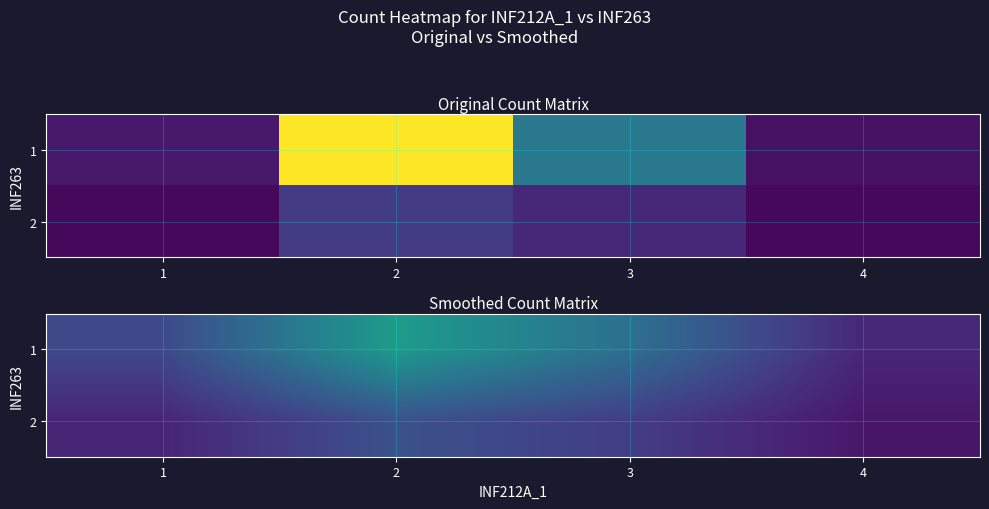

Rank the categories by 2 value from highest to lowest.

2, 3, 1, 4